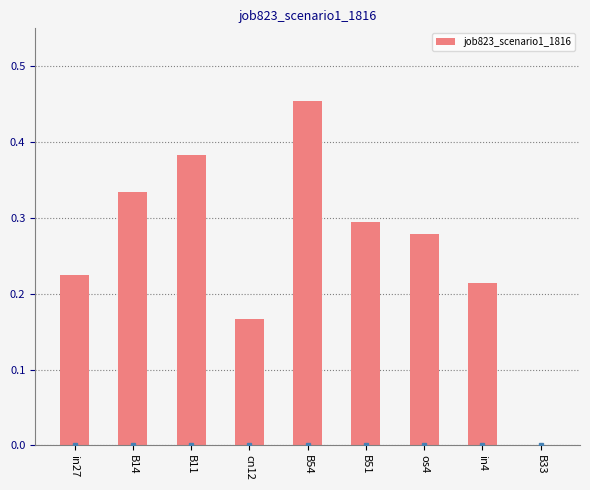

Are the bars horizontal?

No